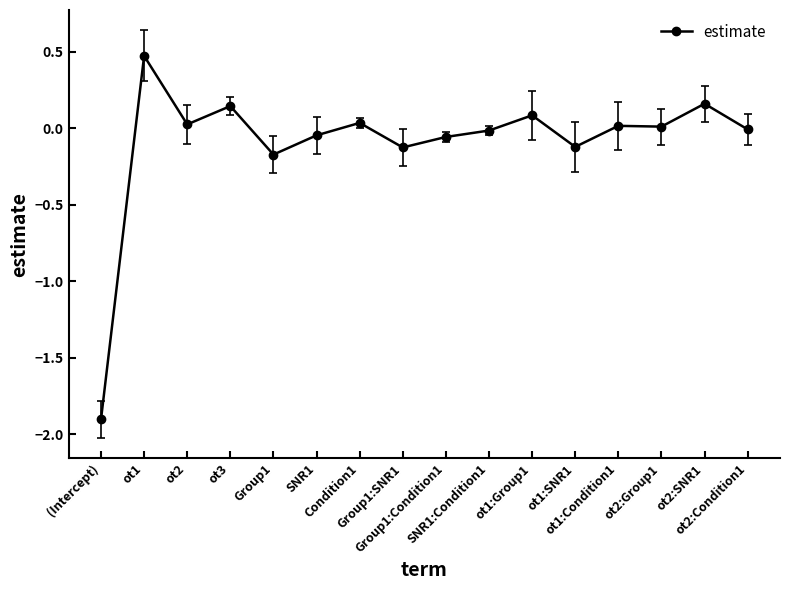

What is the difference between the maximum and minimum values?

2.4